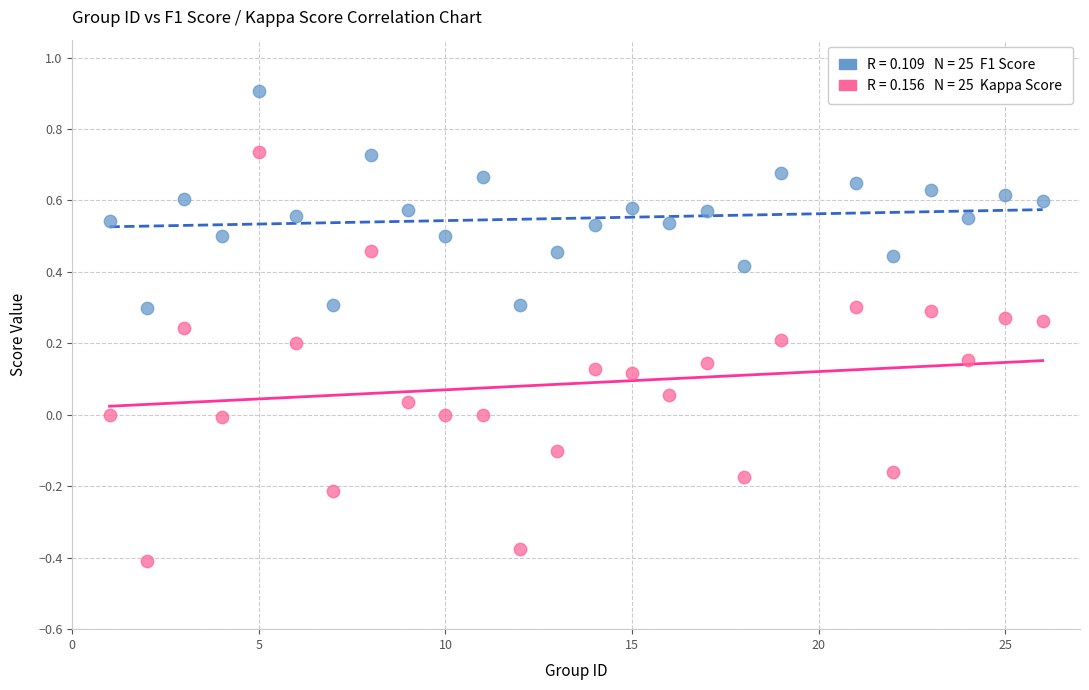

Across all data points, what is the range of X values (max minus min)?

25.0